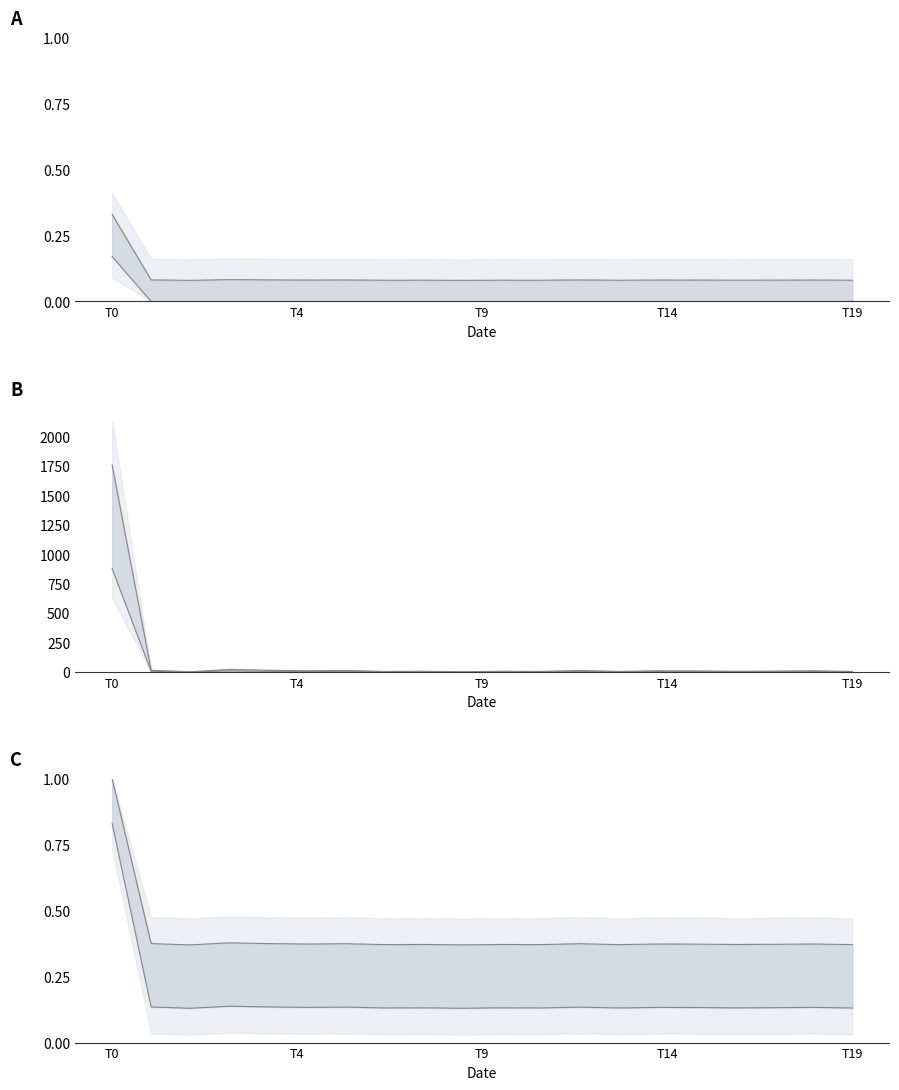

How many data points in geocd upper are less than 9?

10